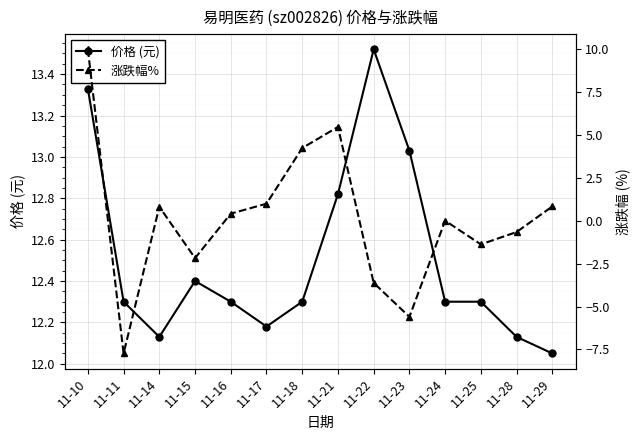

True or false: 价格 (元) and 涨跌幅% cross at least once.

False